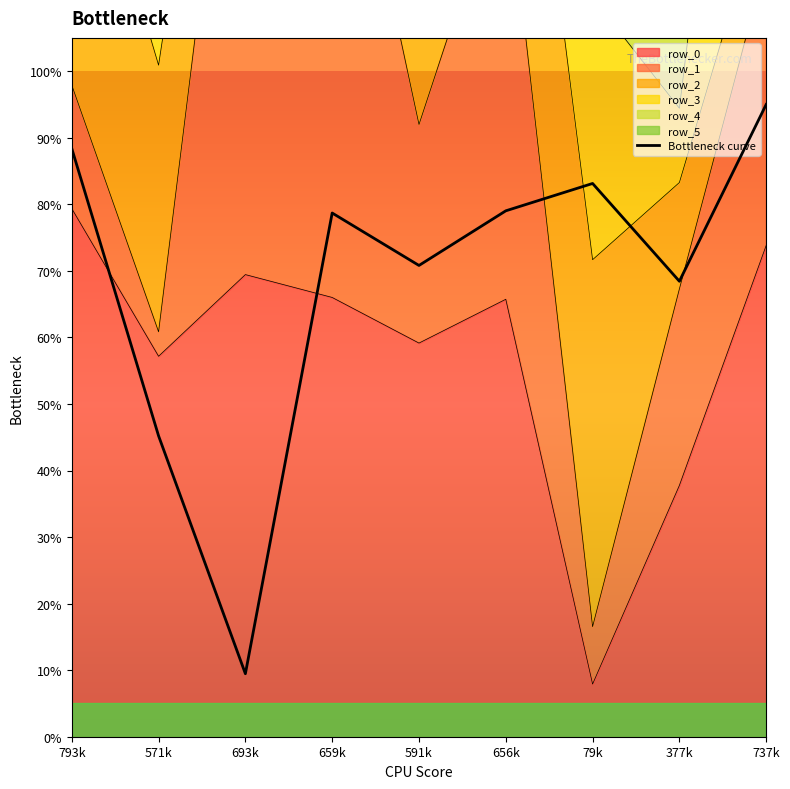

What is the minimum value shown in the chart?

9.5